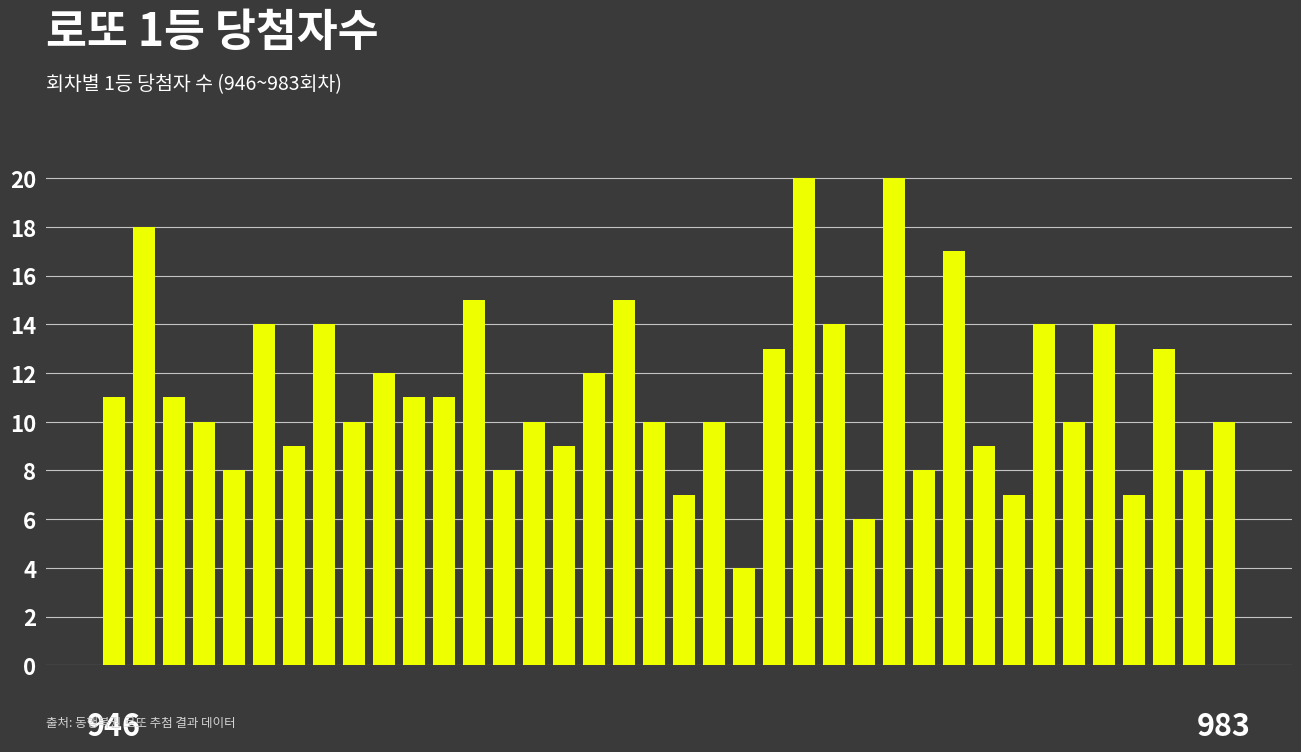

What is the greatest value displayed?

20